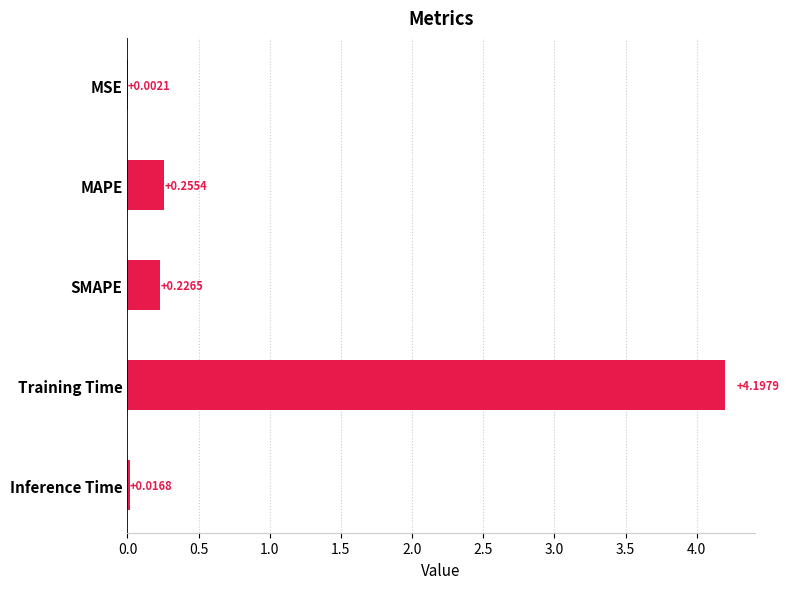

Which has a higher value, MAPE or SMAPE?

MAPE